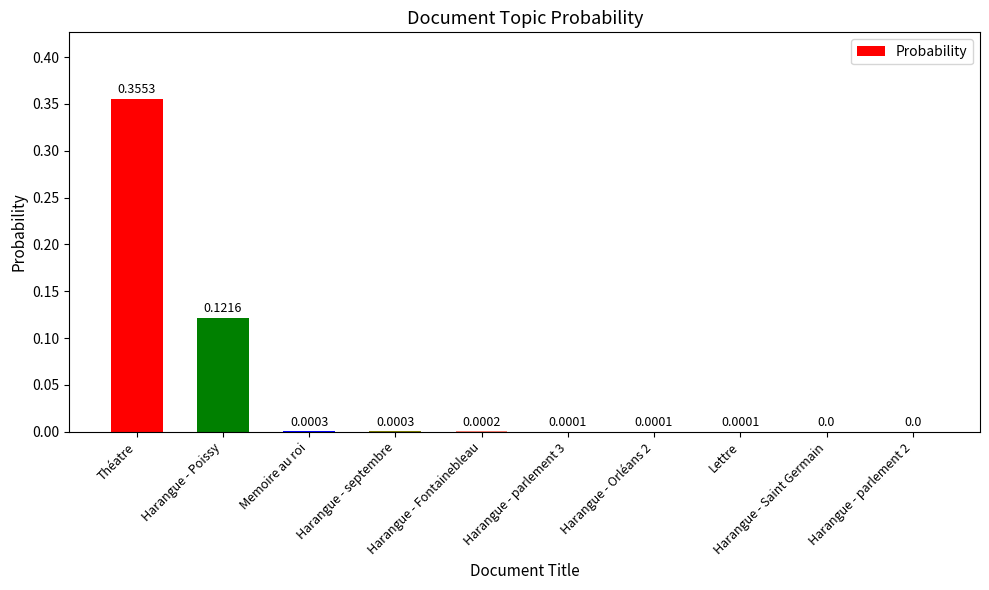

What is the change in value from Théatre to Memoire au roi?

-0.4